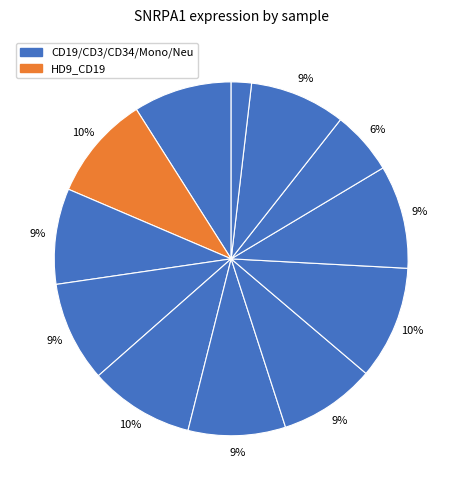

Rank the categories by value from highest to lowest.

HD9_CD34, HD9_CD3, HD9_CD19, HD8_CD34, HD7_CD3, HD7_CD19, HD8_CD3, HD7_CD34, HD8_Mono, HD8_CD19, HD9_Mono, HD7_Neu